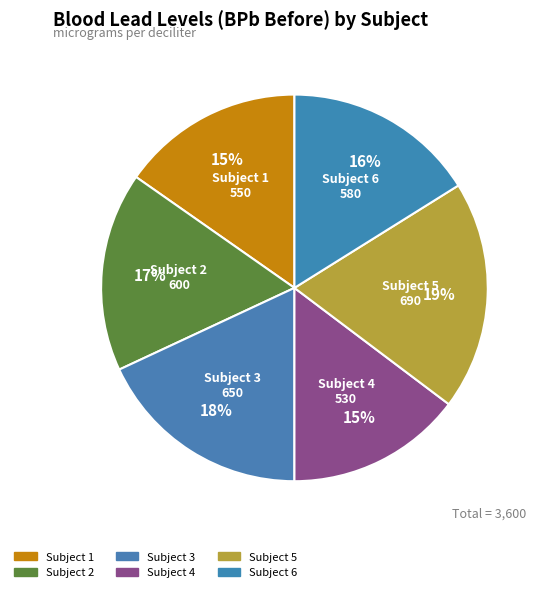

Does any single category account for the majority?

No